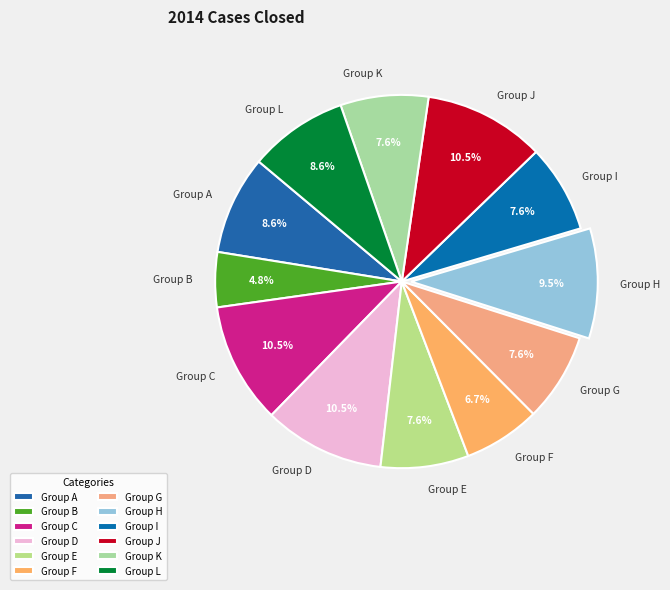

Which slice is the smallest?

Group B